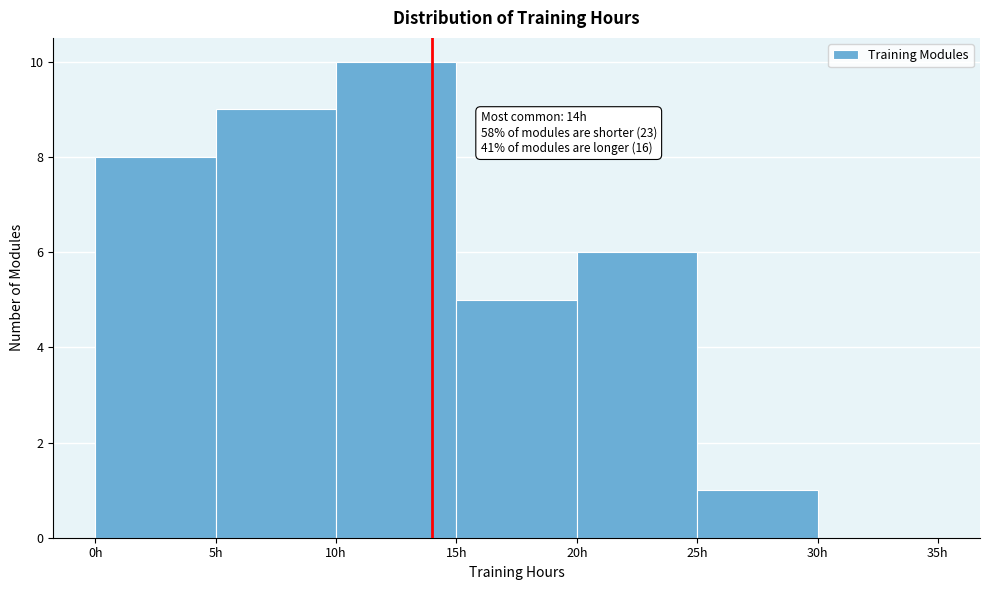

Over which range of the x-axis is the bar tallest?

10 to 15